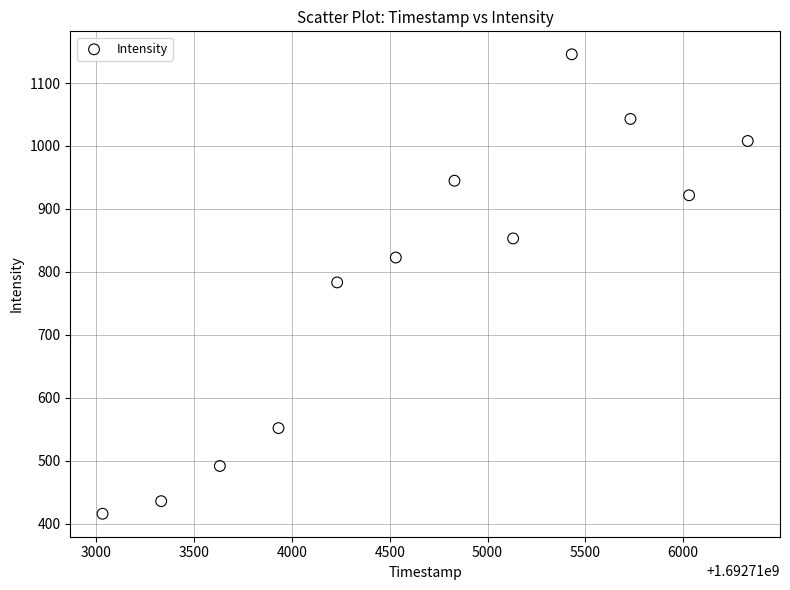

What is the average Y value?

784.7